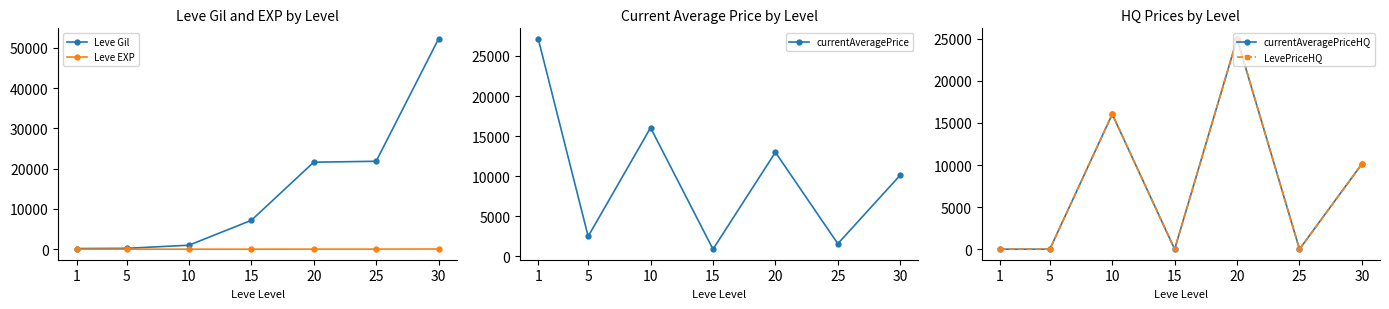

At which category is the sum across all series the highest?

20